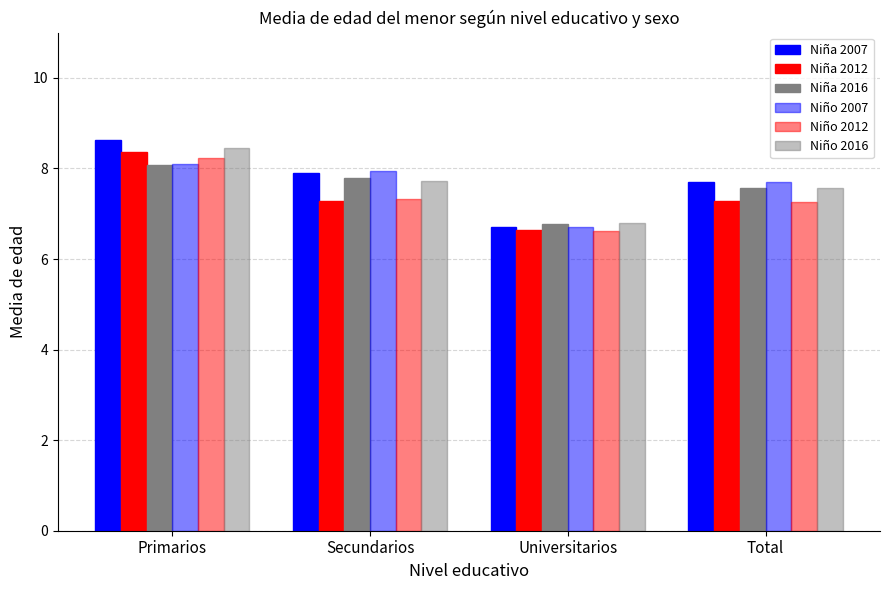

How many values in the Niña 2016 series are below 7?

1